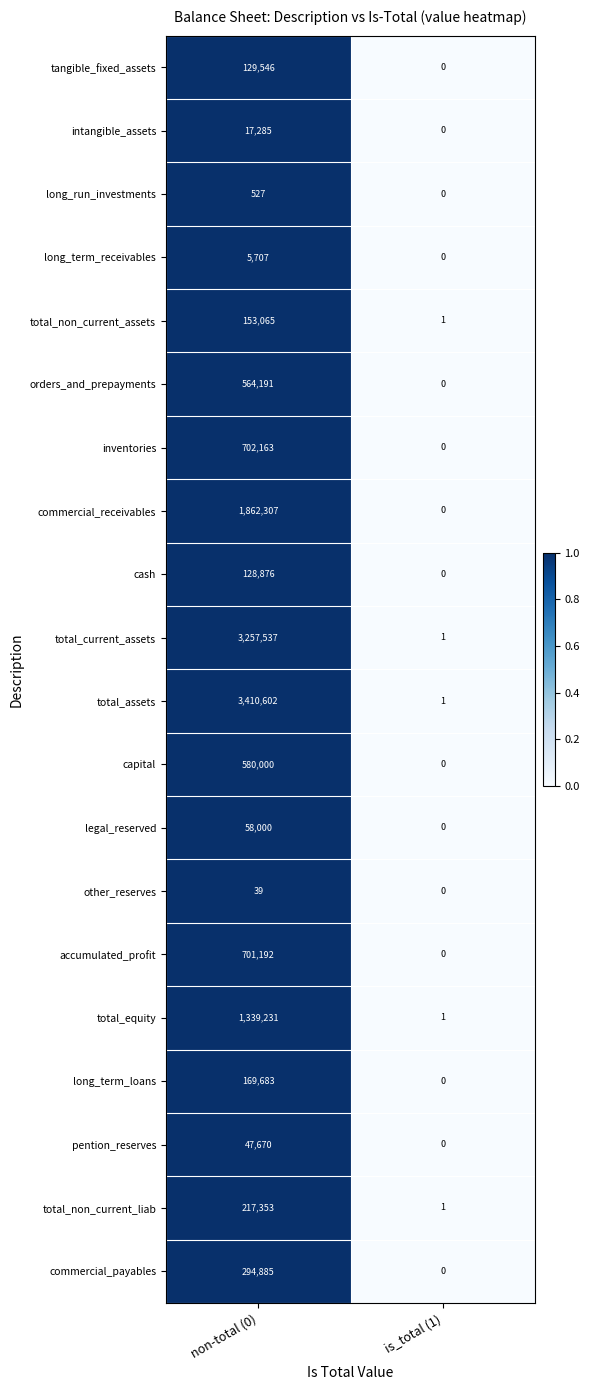

True or false: tangible_fixed_assets has a value of 75764 at is_total (1).

False